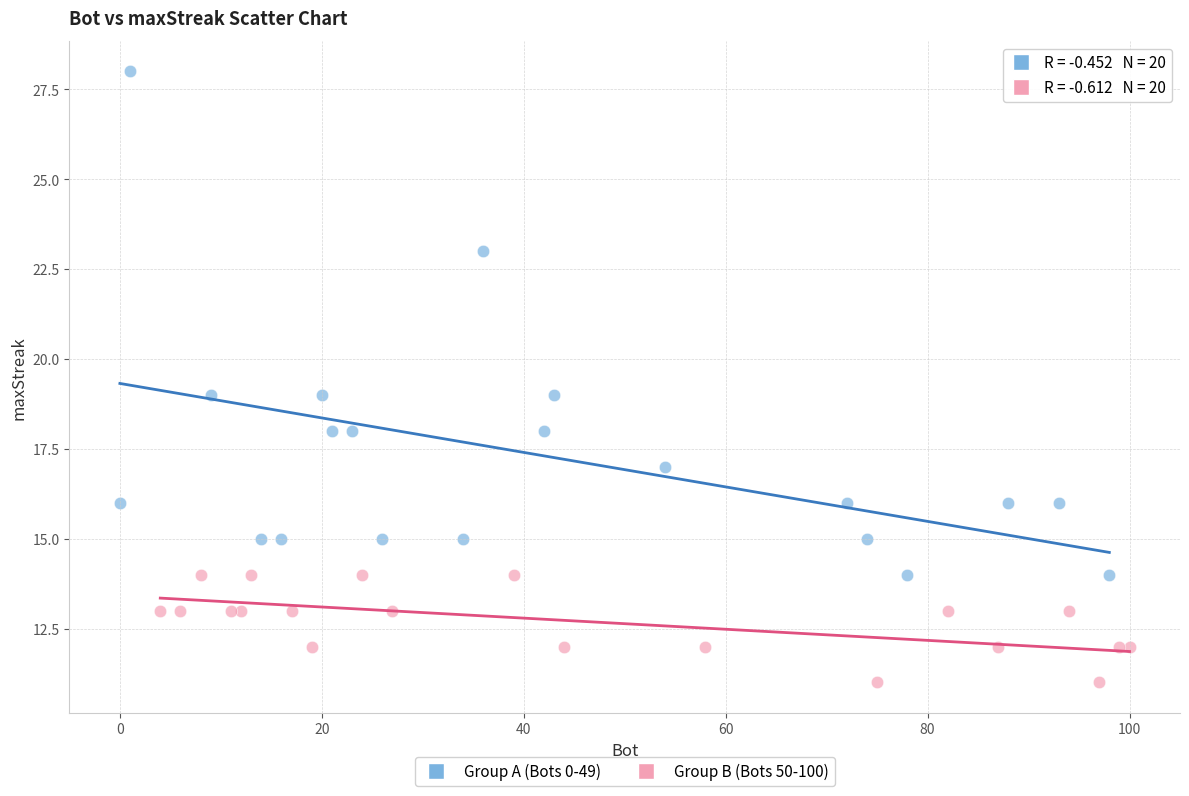

Which series contains the highest Y value?

Group A (Bots 0-49)